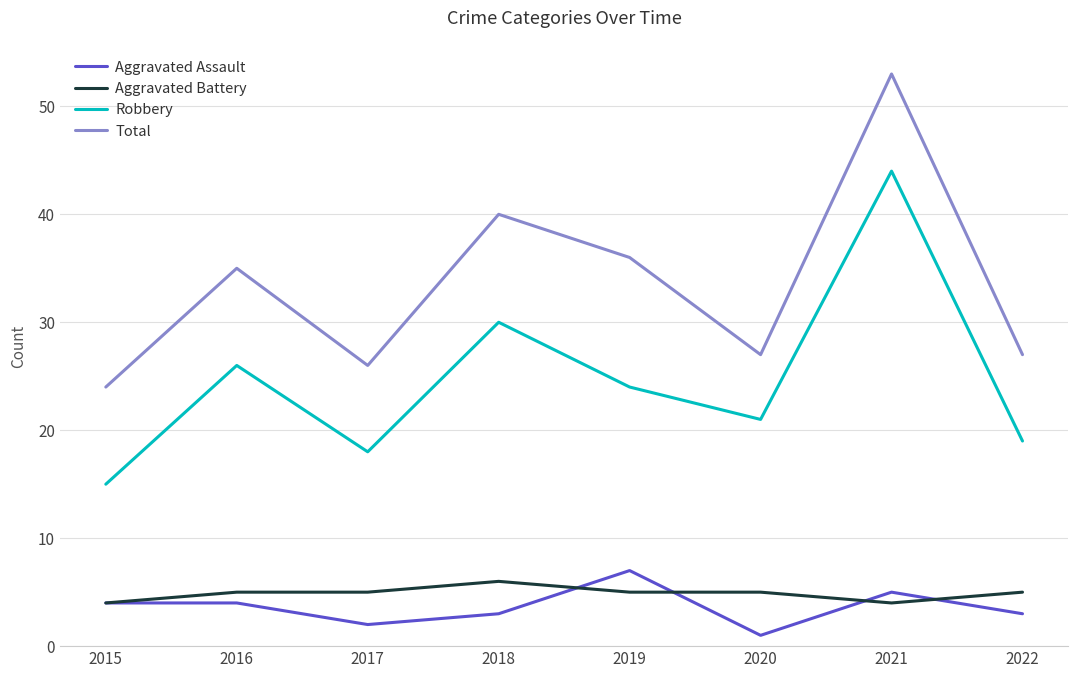

Which series ends up on top after the final intersection of Aggravated Battery and Aggravated Assault?

Aggravated Battery